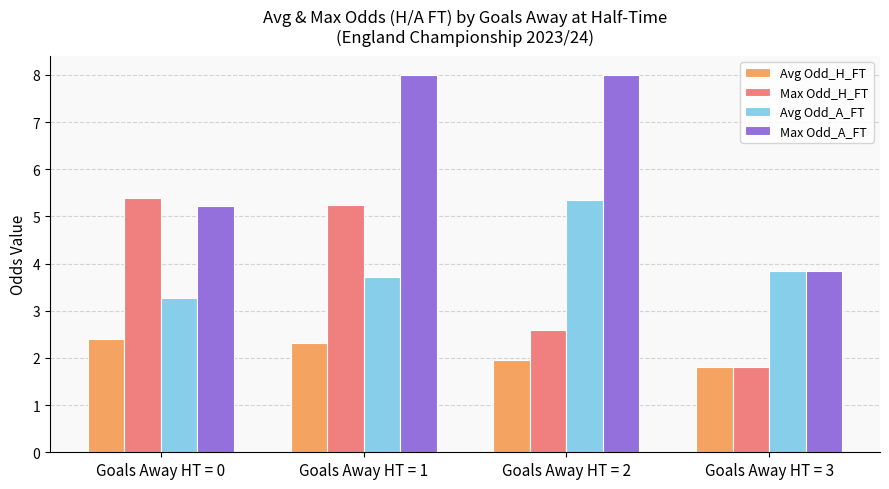

What is the sum of all Avg Odd_H_FT values?

8.5